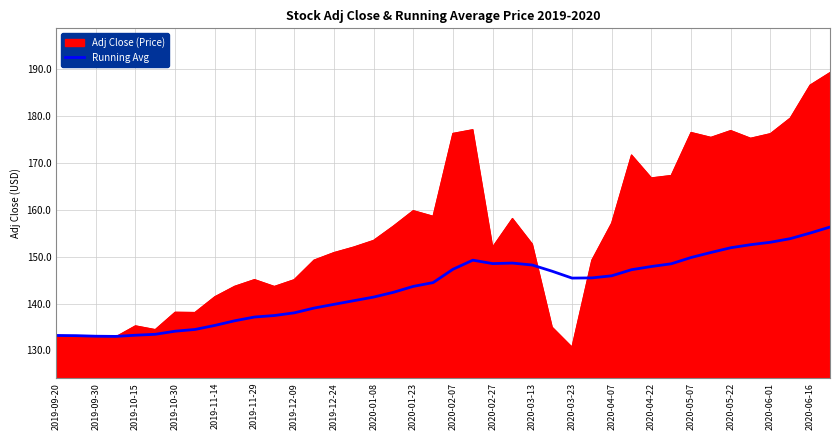

What is the maximum value shown in the chart?

189.2